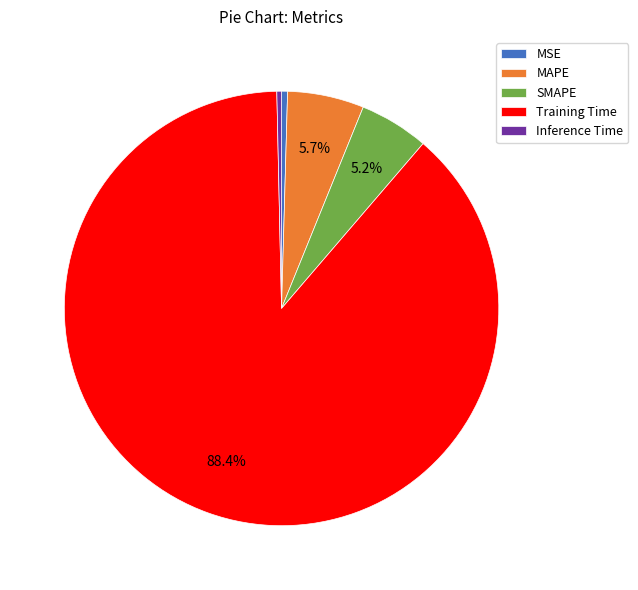

Do MSE and SMAPE together represent more than half of the pie?

No